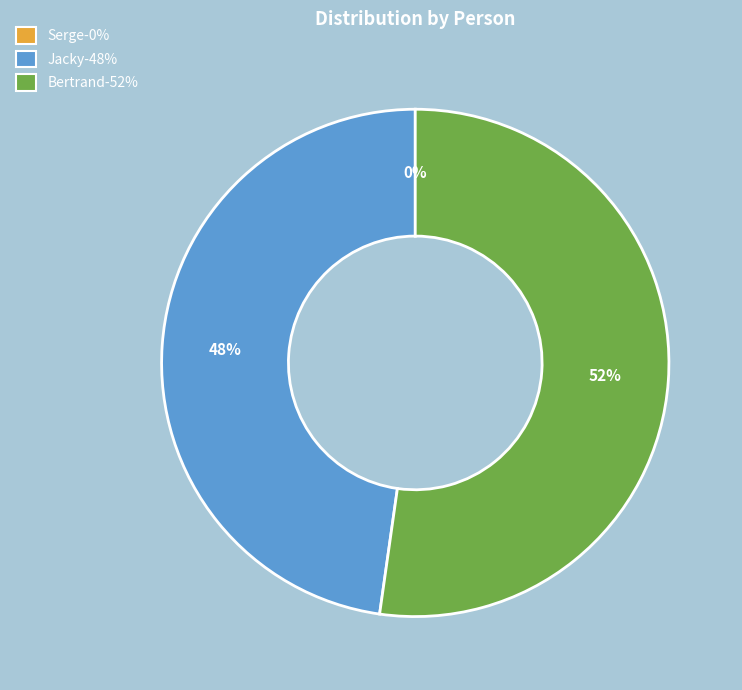

Which slice represents more than half of the pie?

Bertrand